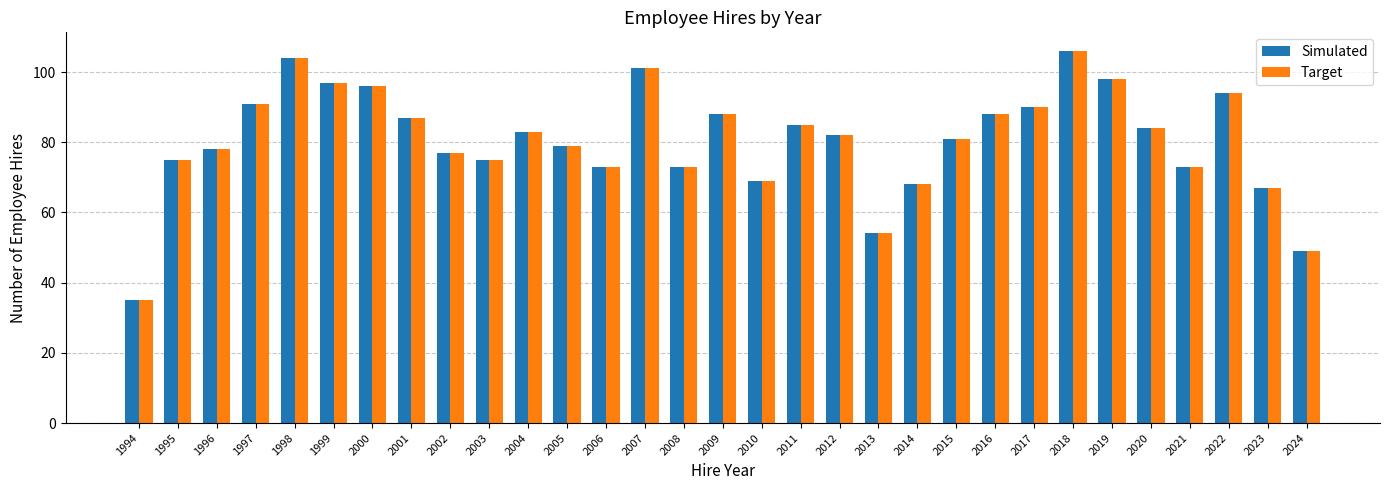

At how many categories does at least one series exceed 64?

28